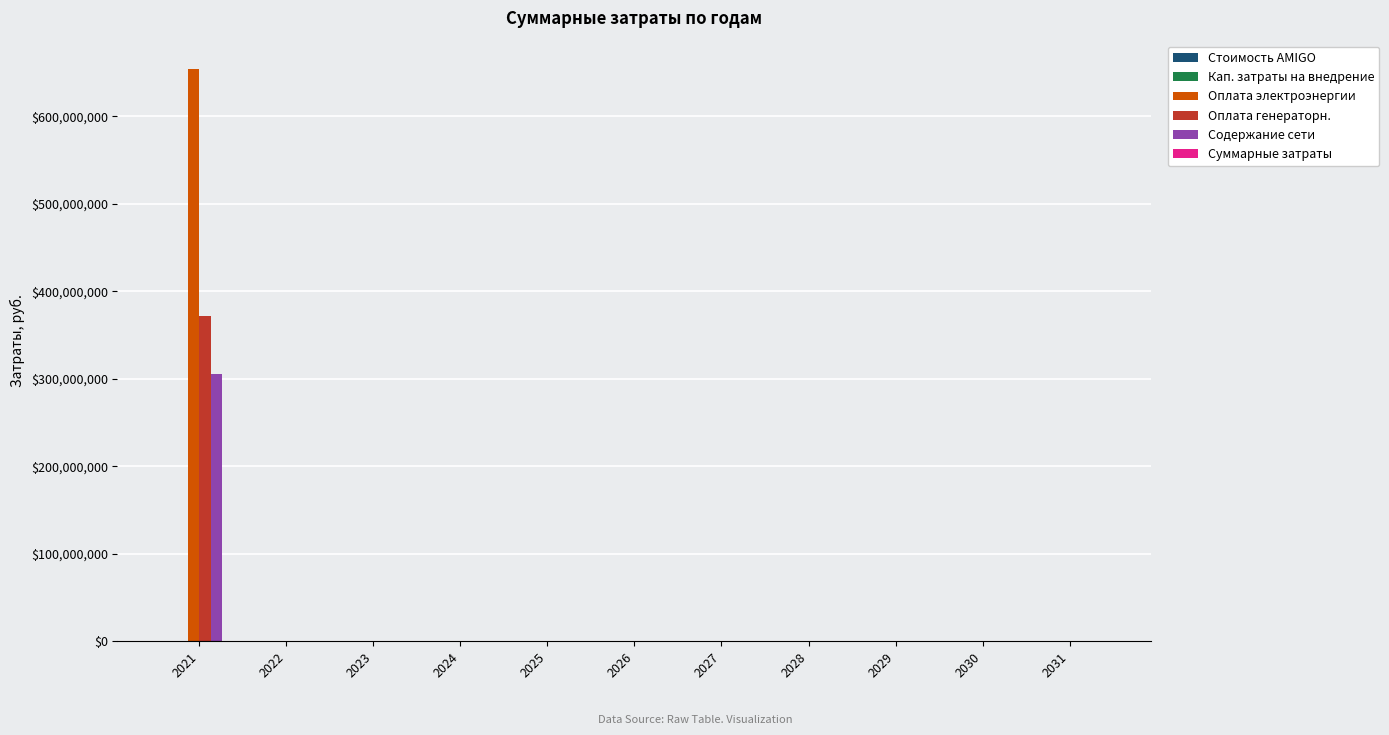

True or false: Содержание сети has a value of 0.0 at 2029.

True